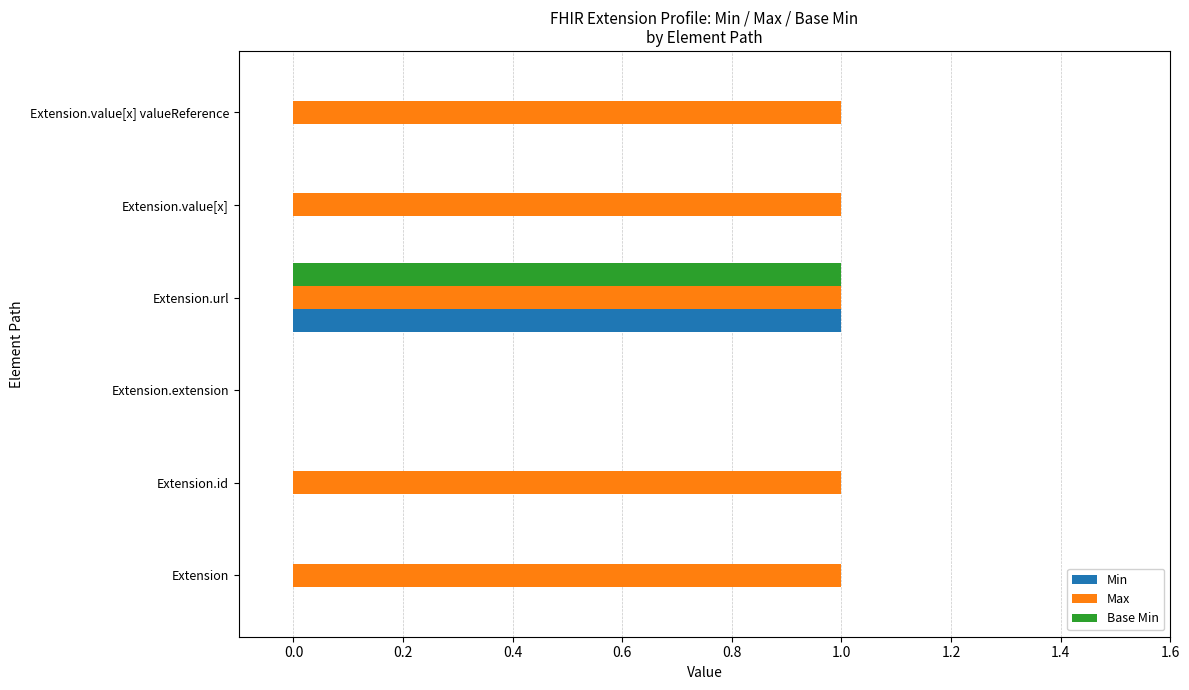

At which category is the sum across all series the highest?

Extension.url